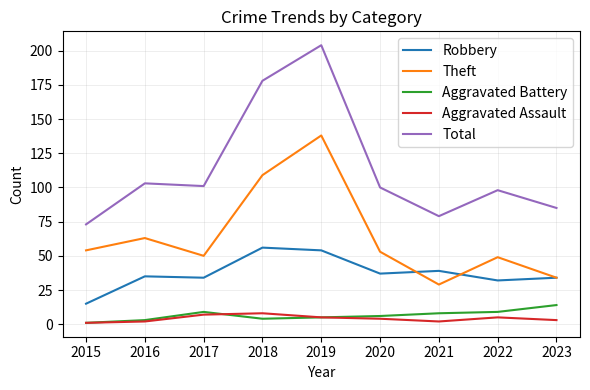

How many interior local valleys does the Total series have?

2